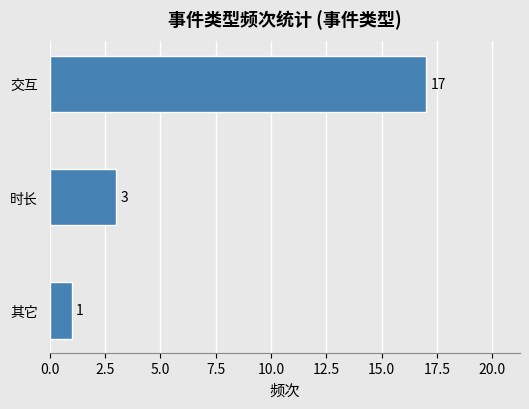

Does the chart contain any negative values?

No